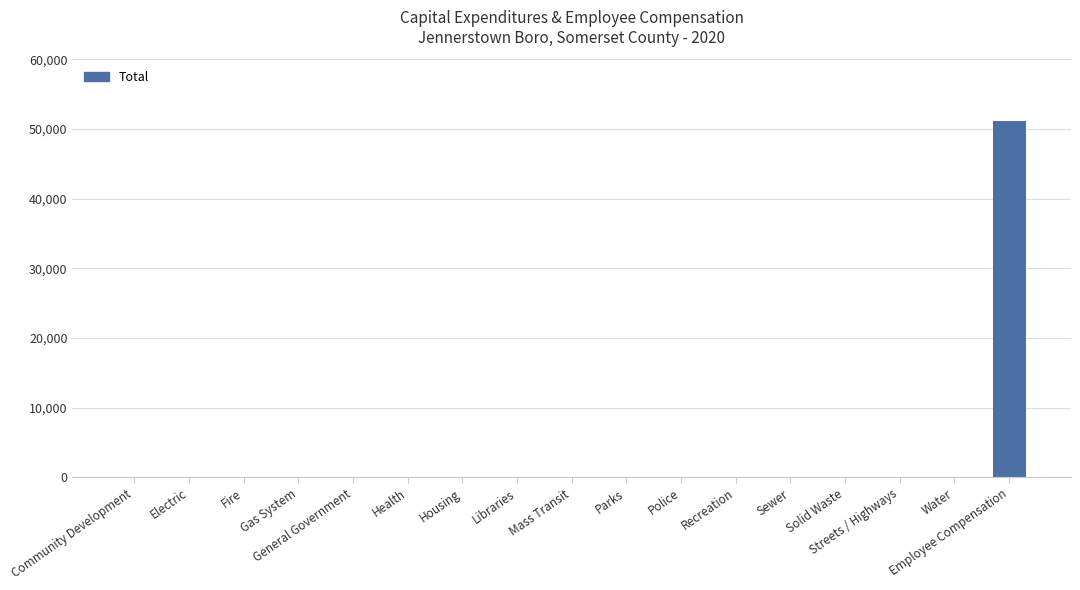

What is the change in value from Electric to Employee Compensation?

+51170